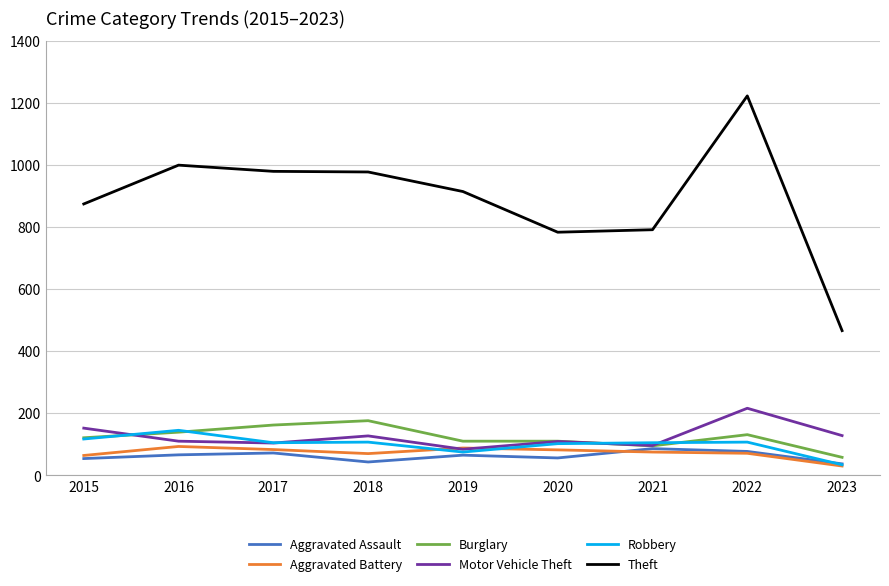

What is the minimum value for Aggravated Assault?

37